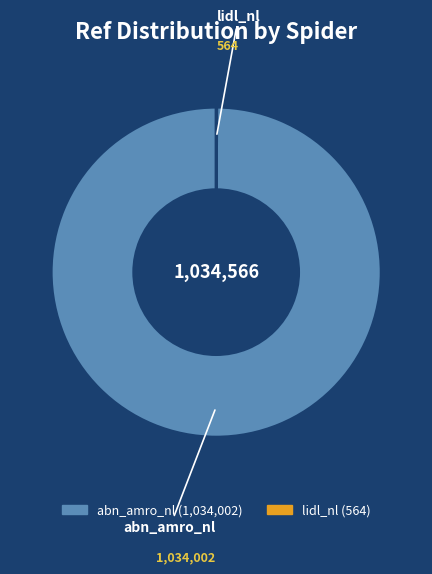

Which slice represents more than half of the pie?

abn_amro_nl